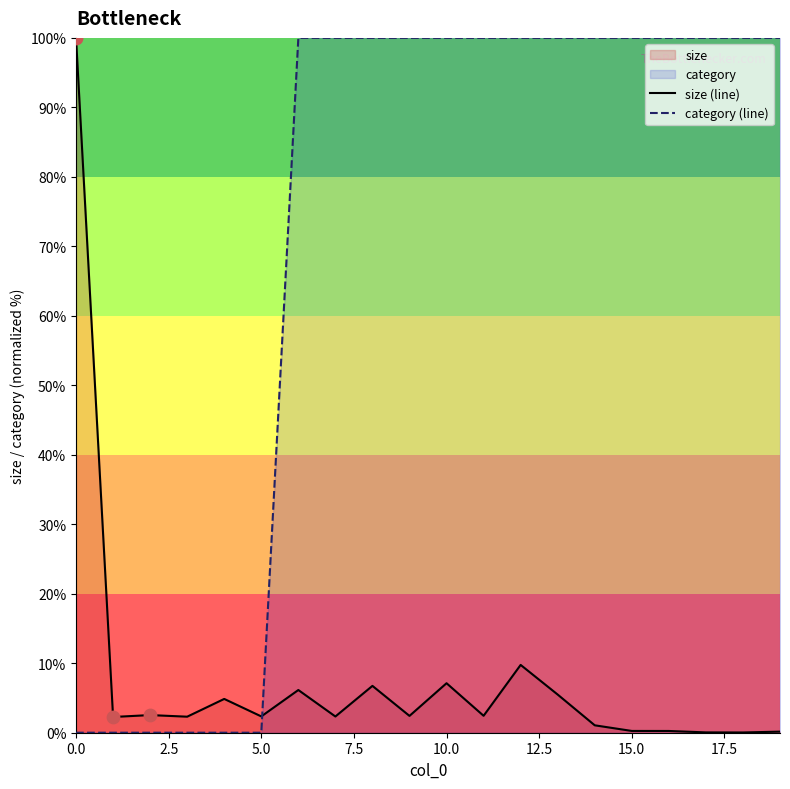

Which series has the largest total across all categories?

category (line)